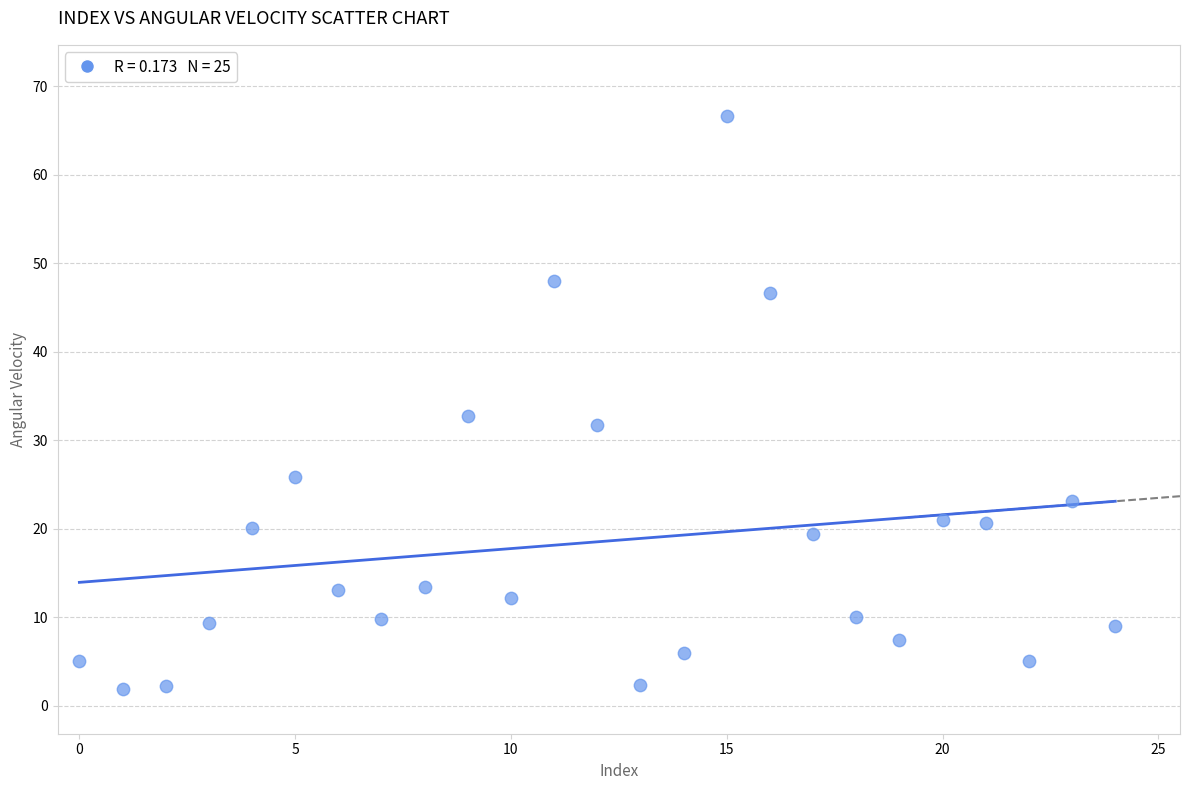

What Y value in the scatter plot is closest to 34?

32.8